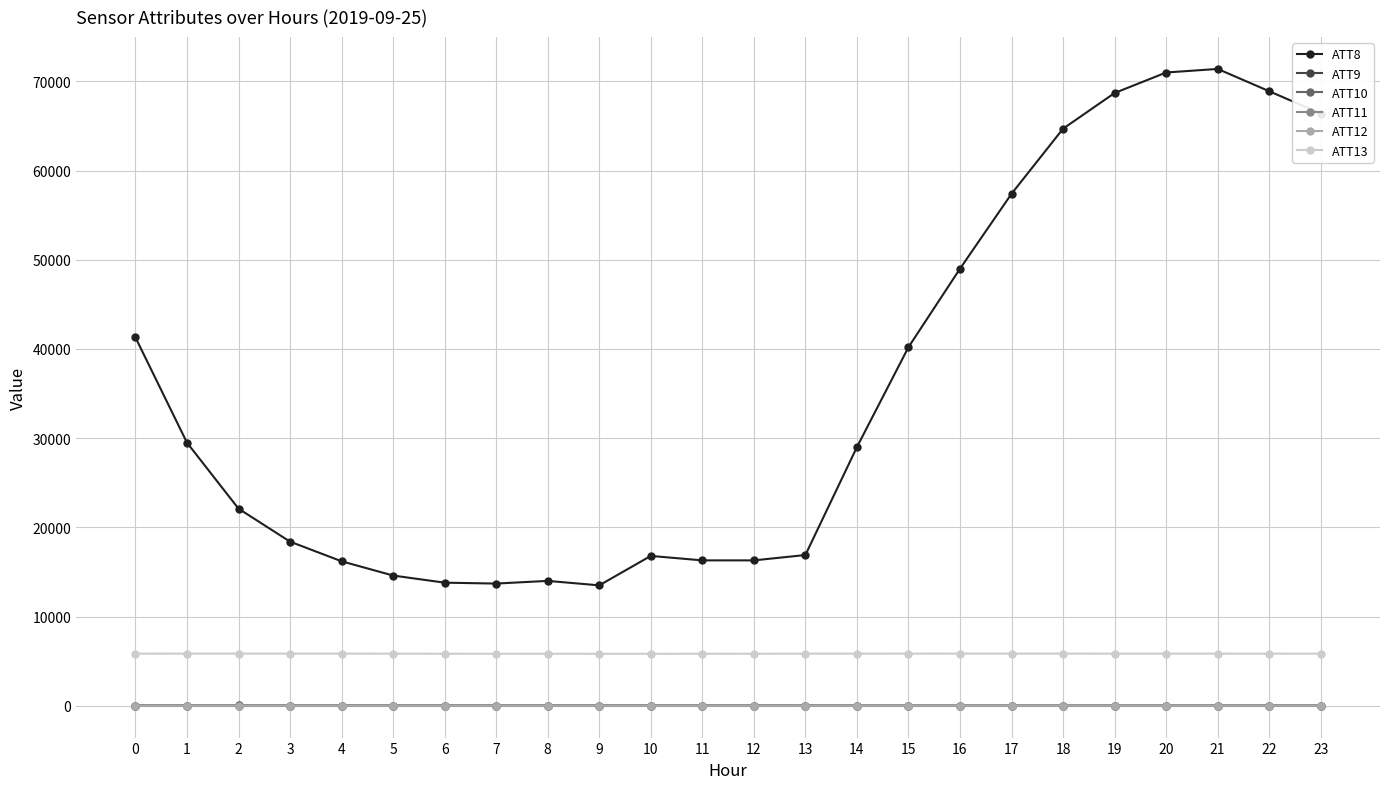

True or false: ATT10 and ATT13 cross at least once.

False